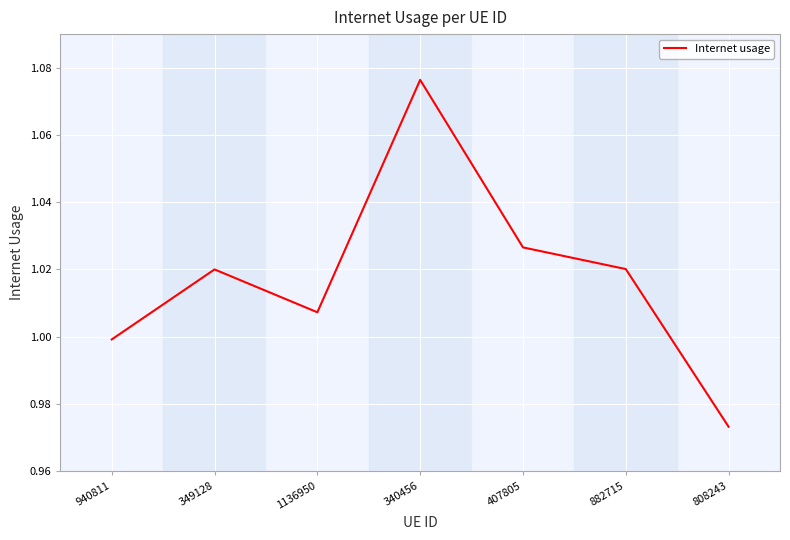

At which category does the chart reach its peak across all series?

340456